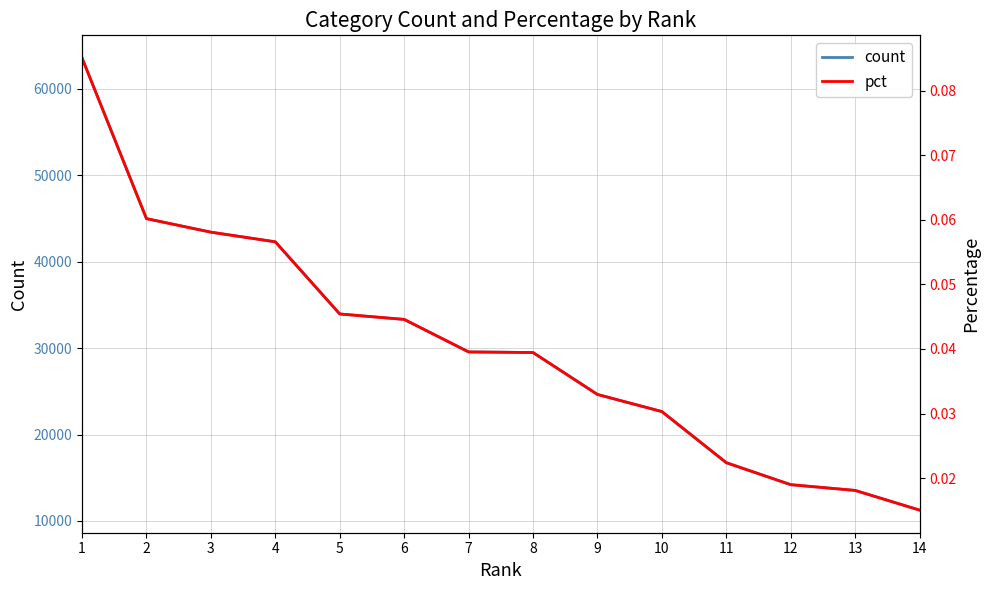

The value of count at 12 is 3684.9. True or false?

False